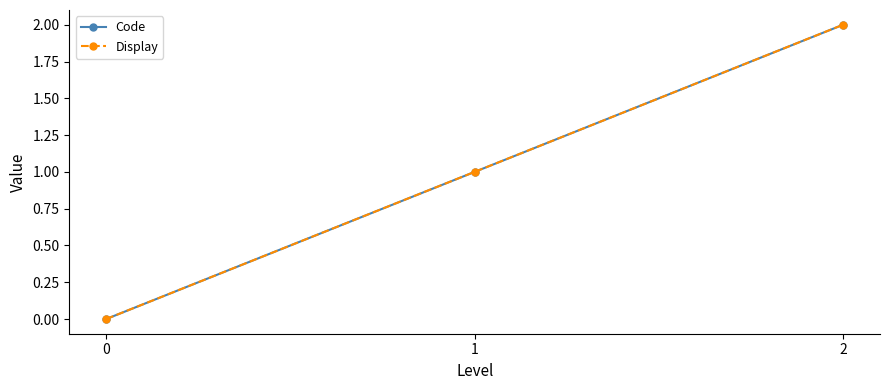

What is the difference between the maximum and minimum values in the Display series?

2